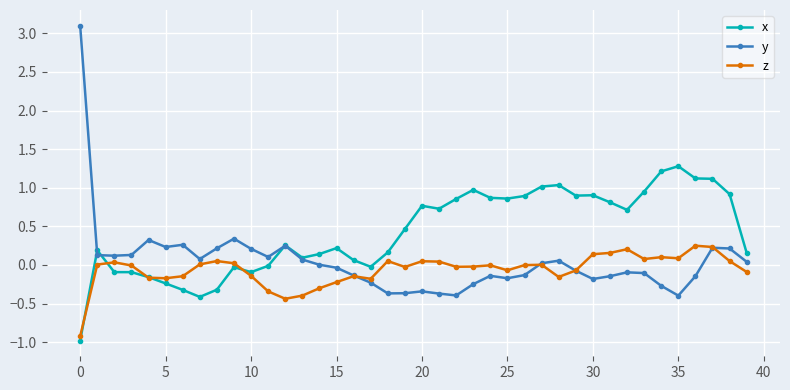

Which series ends up on top after the final intersection of x and y?

x